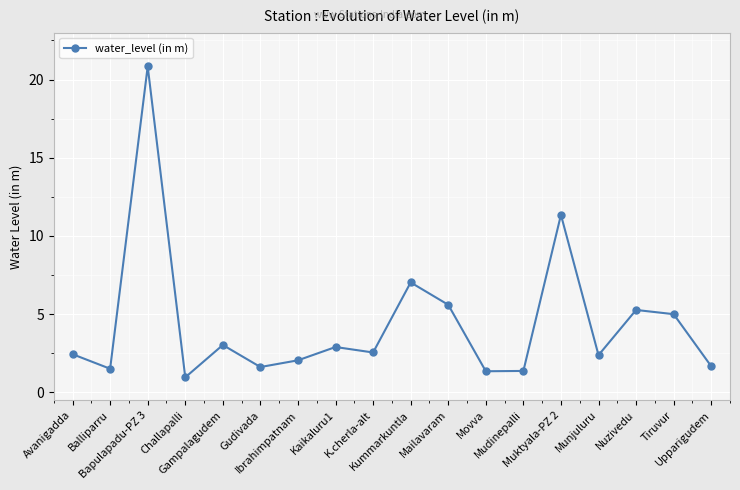

What is the label of the 2nd point from the left?

Balliparru